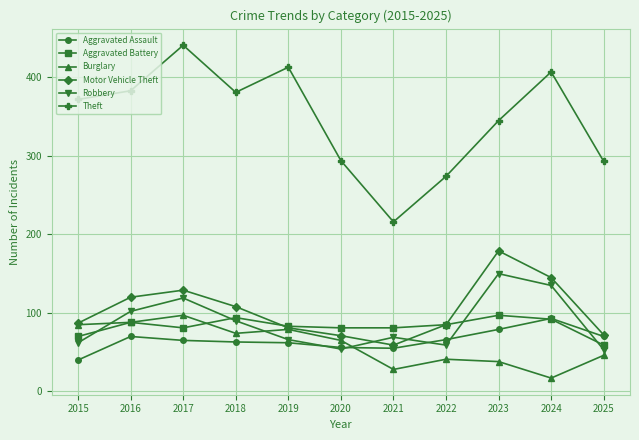

Which category has the lowest value in the Theft series?

2021